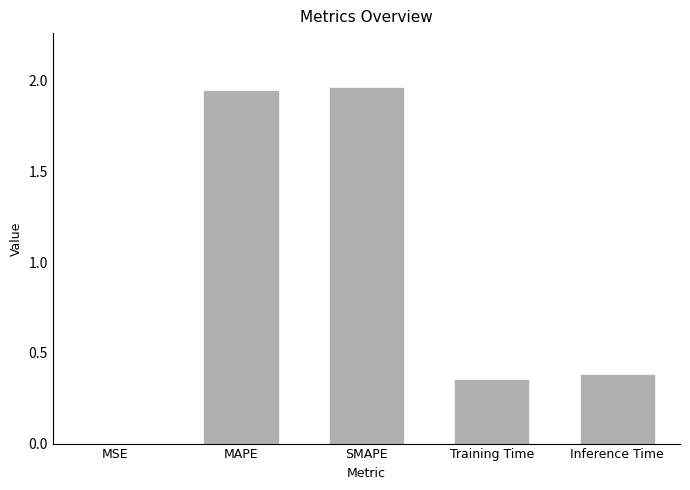

What is the change in value from SMAPE to Training Time?

-1.6